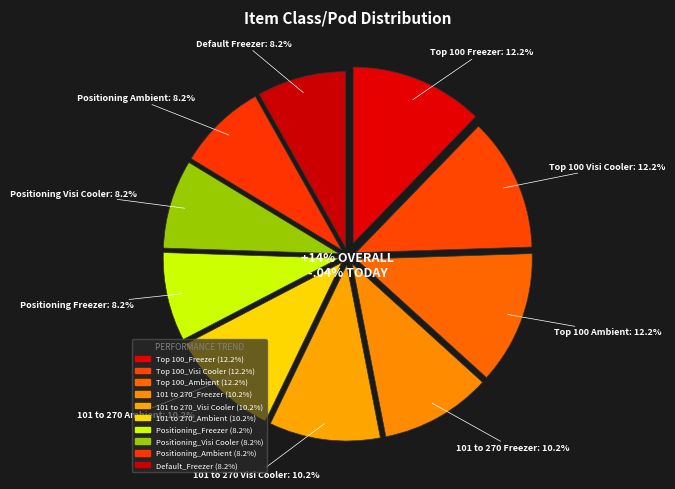

To the nearest percent, what is the average slice percentage?

10%